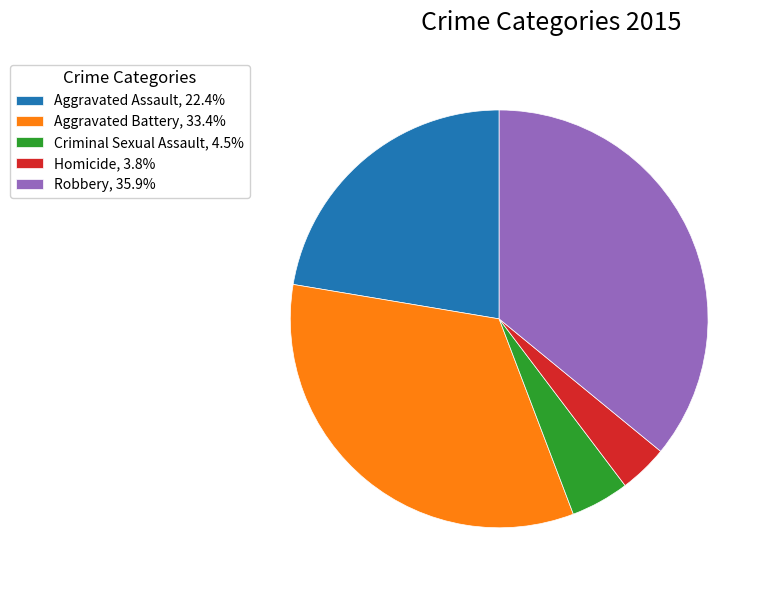

Which category has the smallest portion of the pie?

Homicide